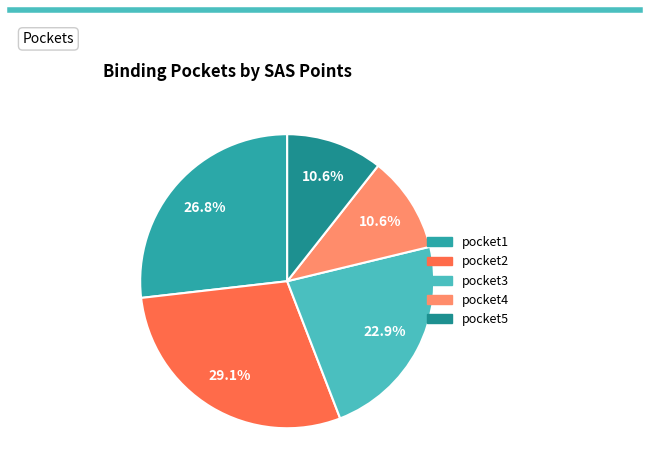

To the nearest percent, what is the combined percentage of pocket5 and pocket4?

21%